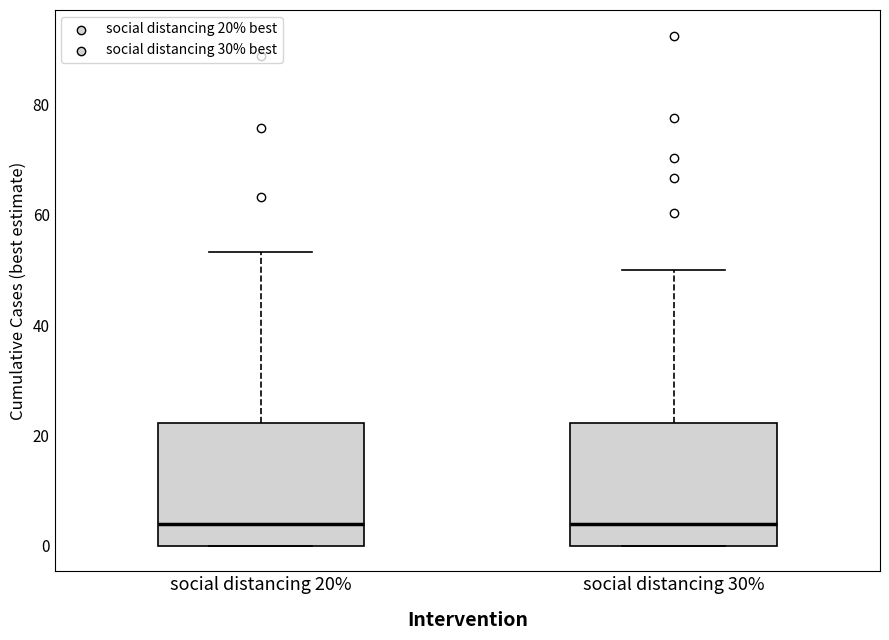

Where does the median line of the box for social distancing 20% sit on the y-axis? The values are not printed on the chart, so give them approximately, as read against the axis.

4